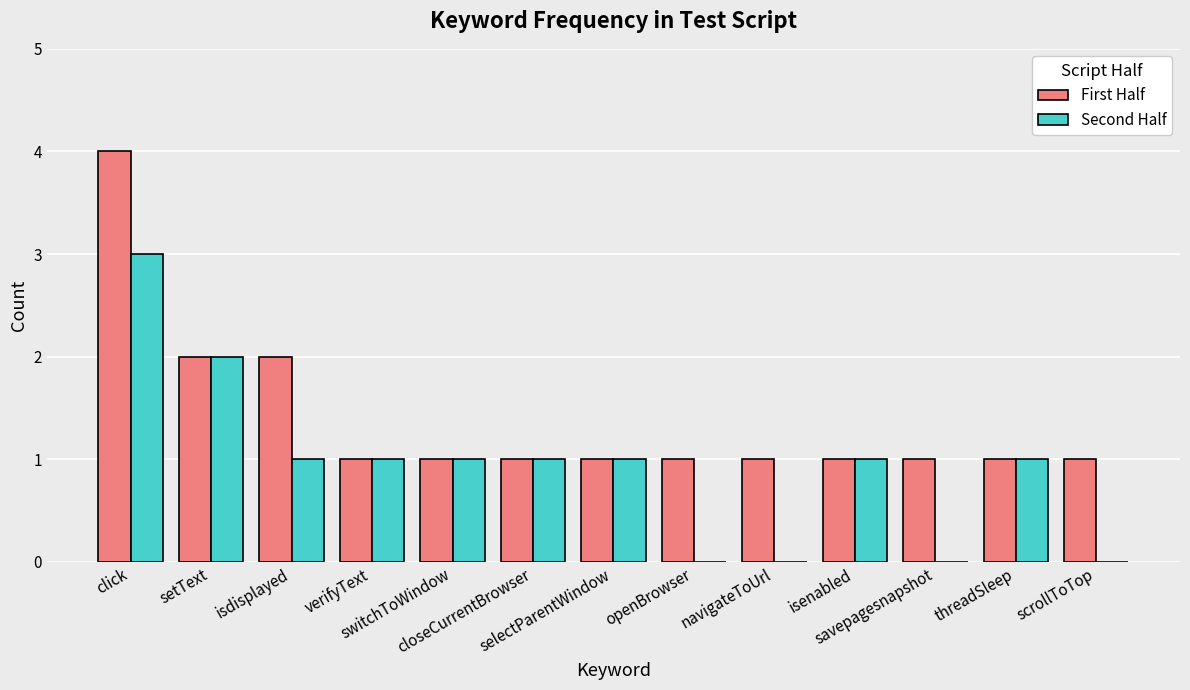

Count the number of data series in this chart.

2